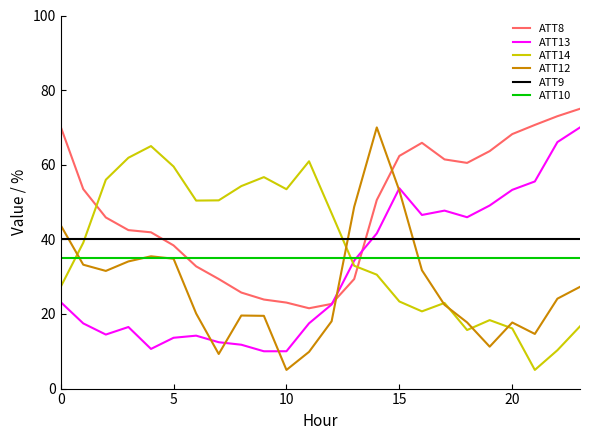

Which series has the widest spread of values?

ATT12